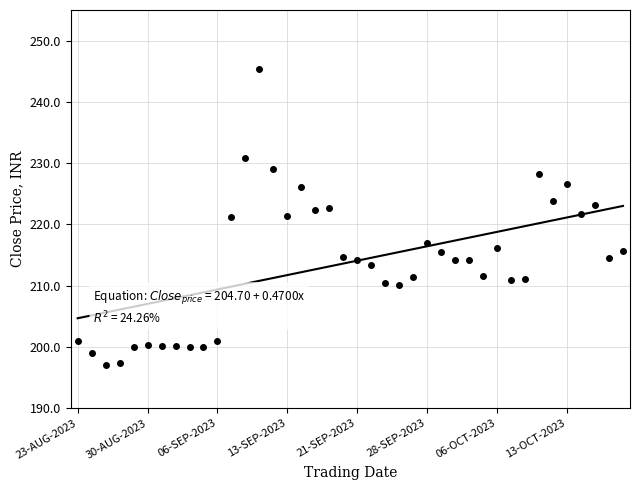

Reading right to left, extract all data points from this chart.

215.8	214.4	223.2	221.8	226.7	223.8	228.2	211.1	210.9	216.2	211.6	214.2	214.2	215.6	217.1	211.5	210.1	210.4	213.4	214.2	214.7	222.7	222.4	226.2	221.3	229.1	245.3	230.9	221.3	201.1	200.1	200.1	200.2	200.2	200.3	200.0	197.4	197.1	199.1	201.0